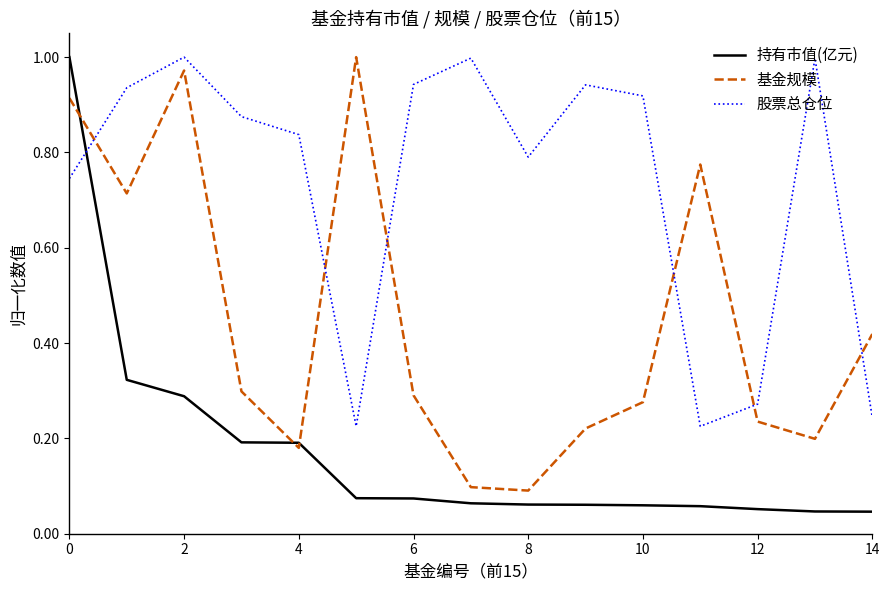

Which series has the largest total across all categories?

股票总仓位